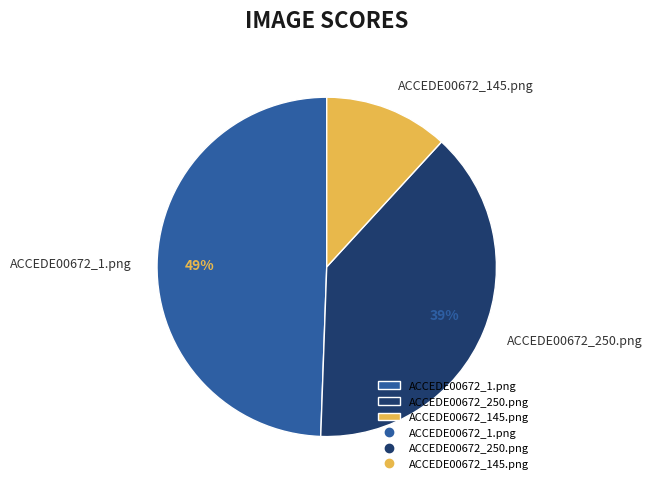

Between ACCEDE00672_1.png and ACCEDE00672_145.png, which is larger?

ACCEDE00672_1.png